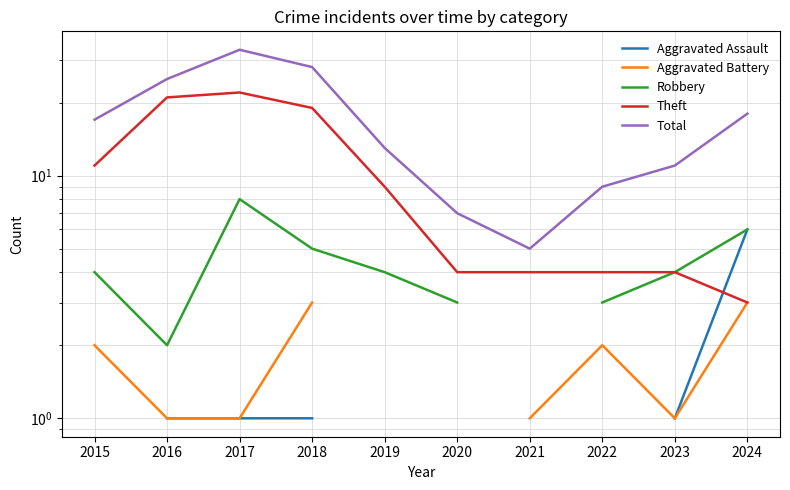

Where is the first local maximum for Theft?

2017